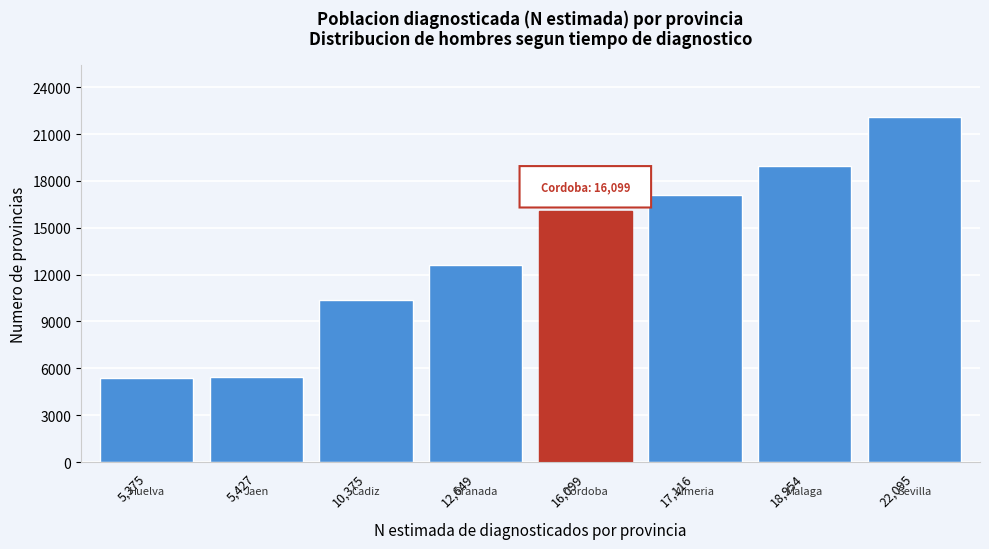

What is the difference between the values at 18,954 and 22,095?

3141